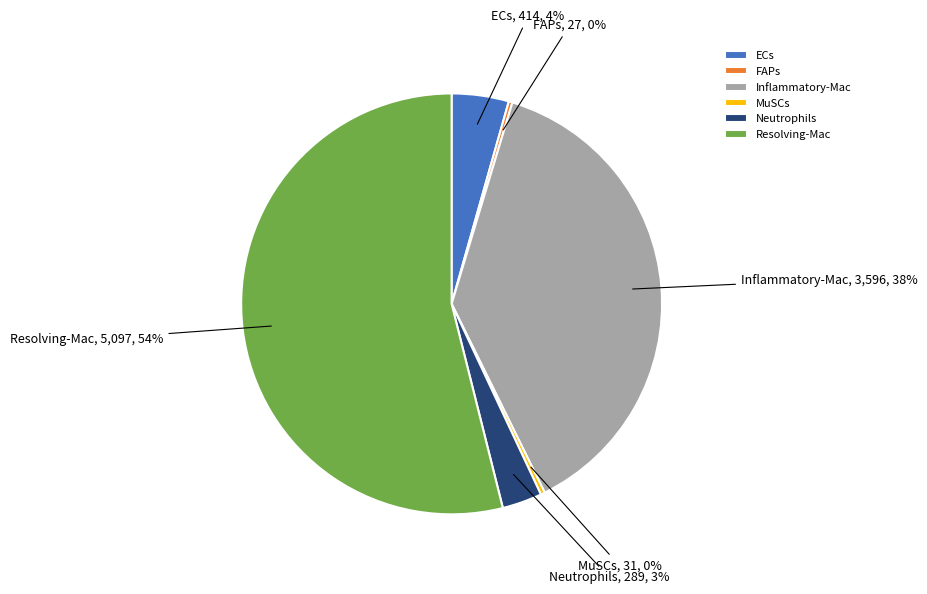

What is the ratio of the value at FAPs to the value at MuSCs?

0.9